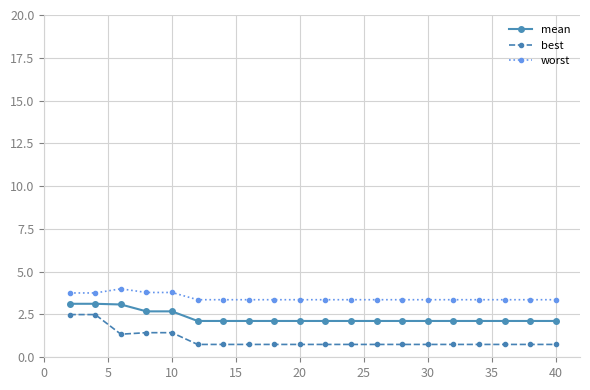

Reading left to right, list all the values displayed in this chart.

mean: 3.1	3.1	3.1	2.7	2.7	2.1	2.1	2.1	2.1	2.1	2.1	2.1	2.1	2.1	2.1	2.1	2.1	2.1	2.1	2.1
best: 2.5	2.5	1.3	1.4	1.4	0.8	0.8	0.8	0.8	0.8	0.8	0.8	0.8	0.8	0.8	0.8	0.8	0.8	0.8	0.8
worst: 3.8	3.8	4.0	3.8	3.8	3.4	3.4	3.4	3.4	3.4	3.4	3.4	3.4	3.4	3.4	3.4	3.4	3.4	3.4	3.4